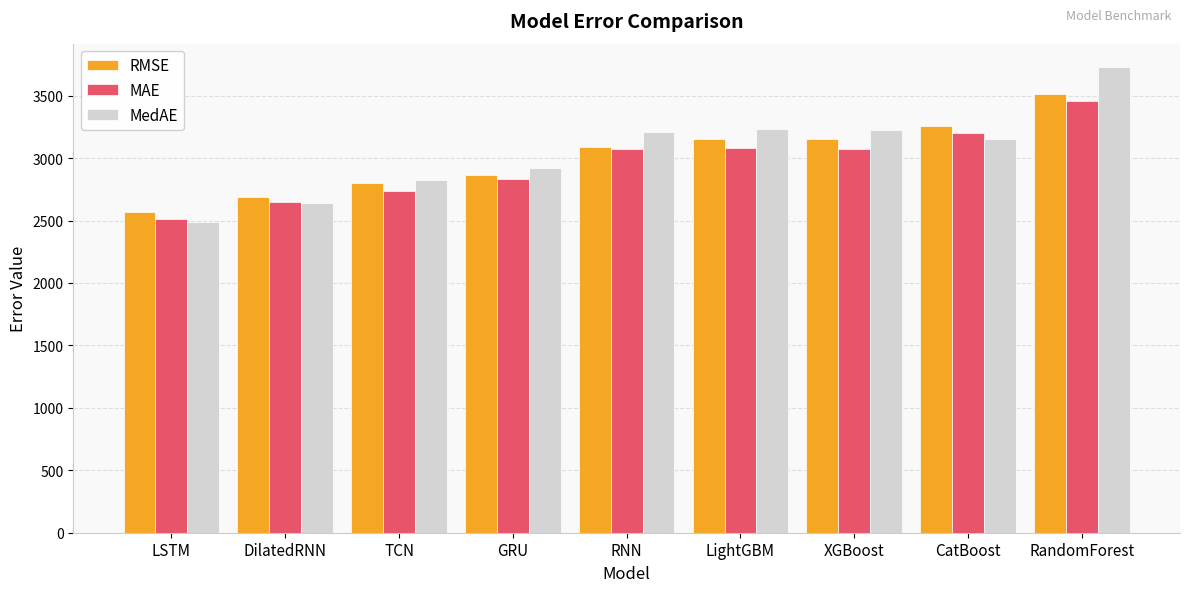

What is the highest value of the MedAE series?

3729.9